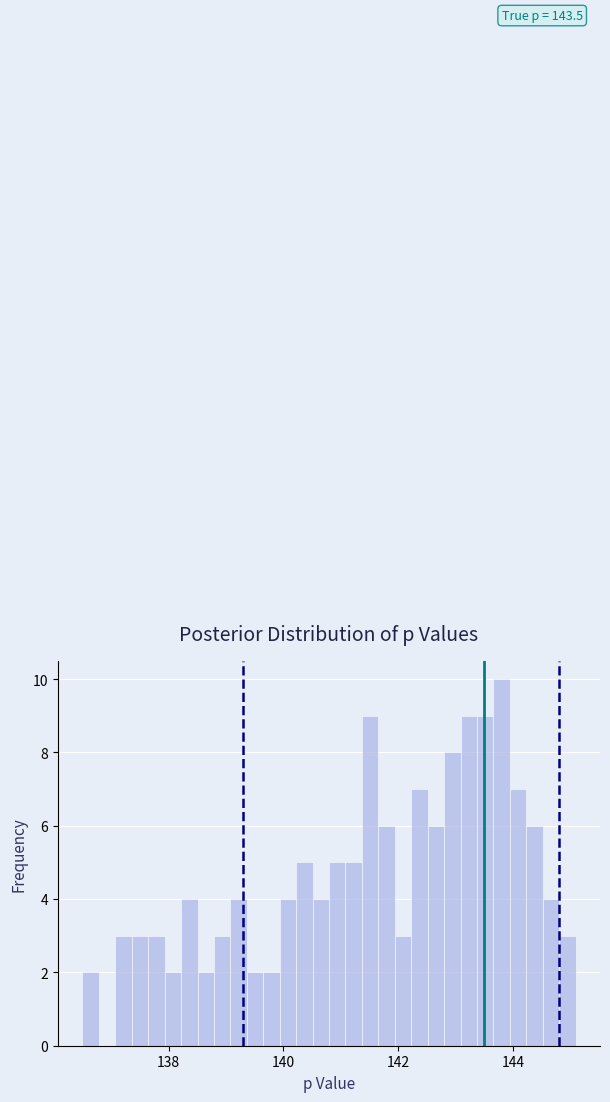

Around what value on the x-axis is the tallest bar? Give the approximate position of its centre, as read against the axis.

143.8